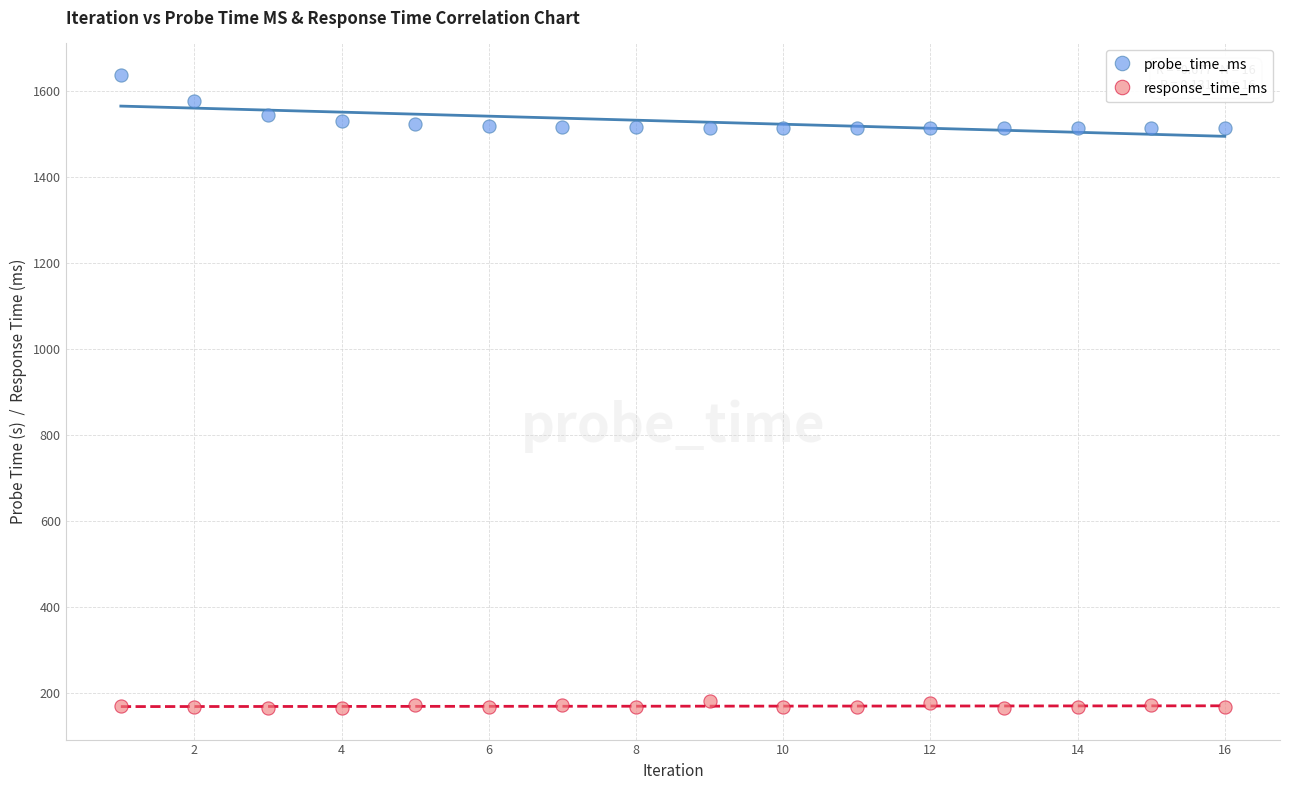

What are all the series names shown in the legend?

probe_time_ms, response_time_ms